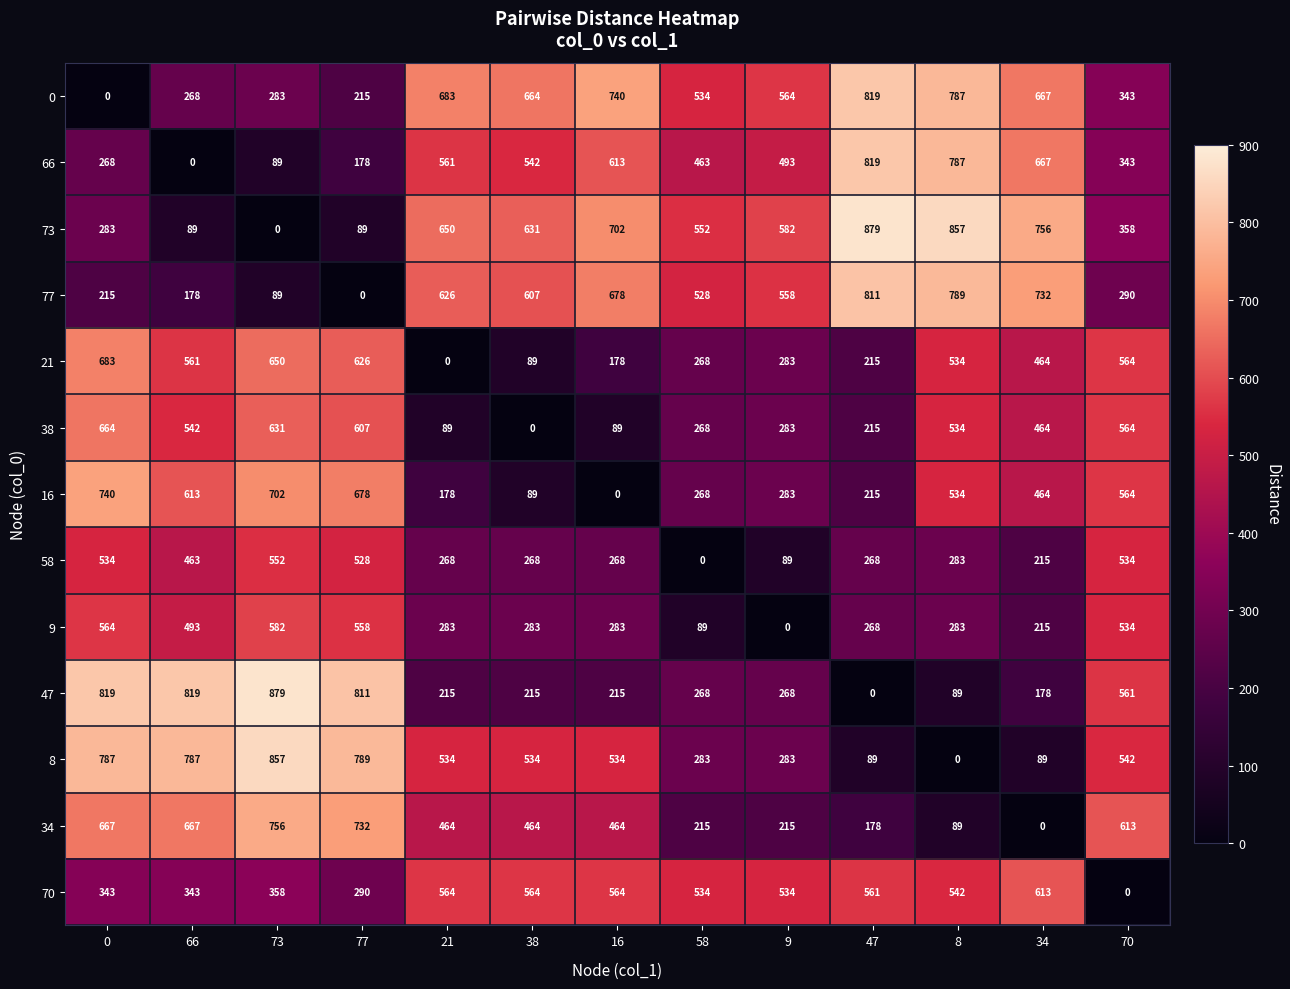

Where is 16 nearest to the value 370?

9